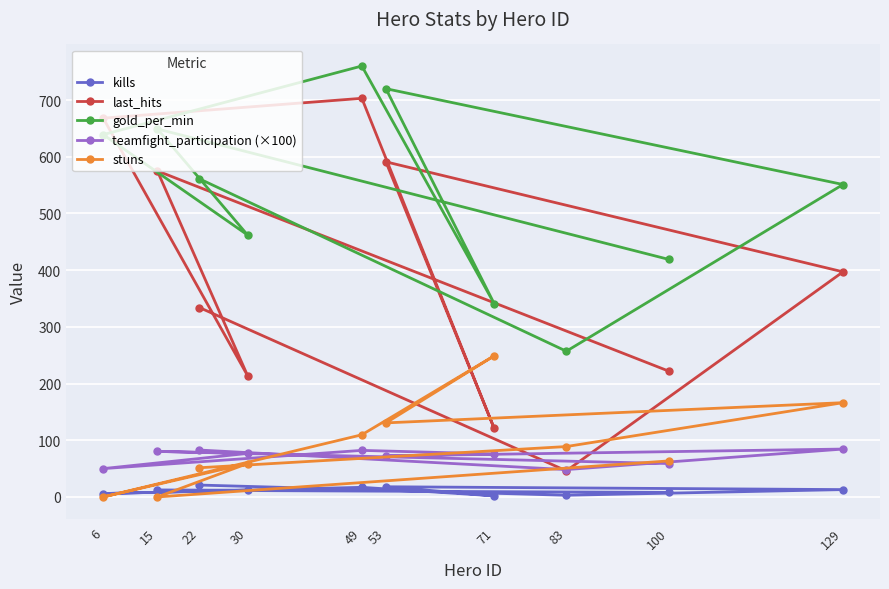

True or false: last_hits has a value of 214.0 at 30.

True